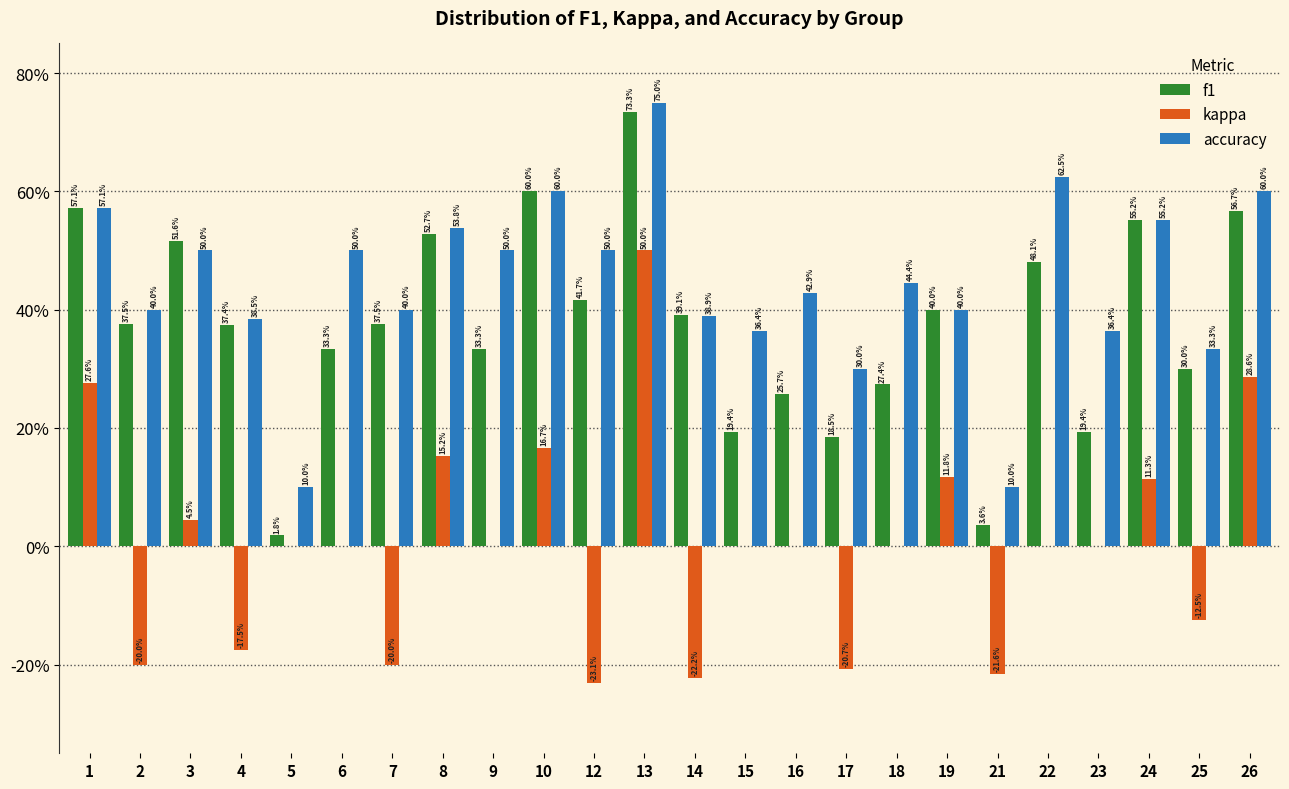

What are all the series names shown in the legend?

f1, kappa, accuracy